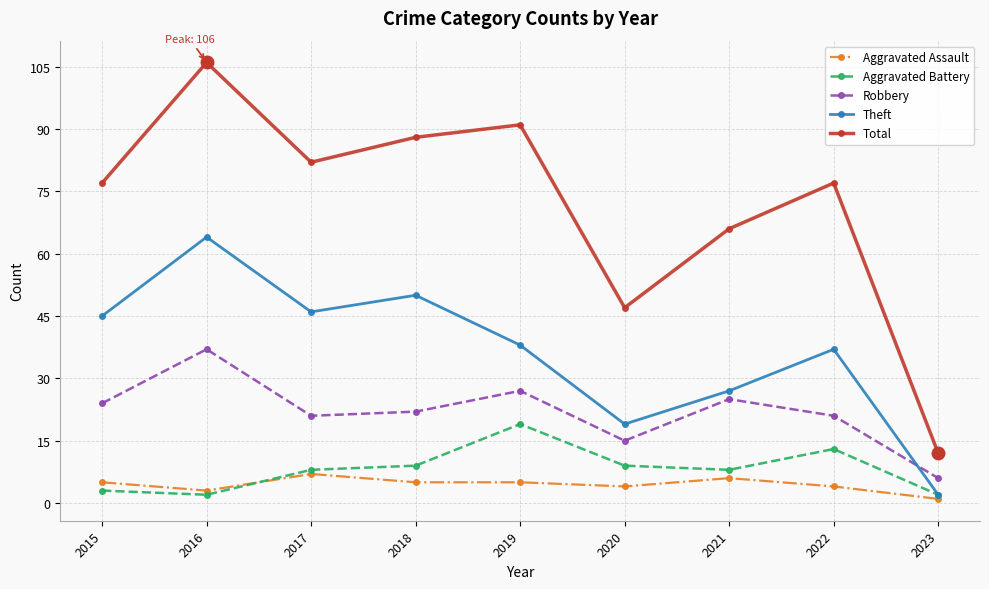

Is this an area chart (filled region under the line)?

No